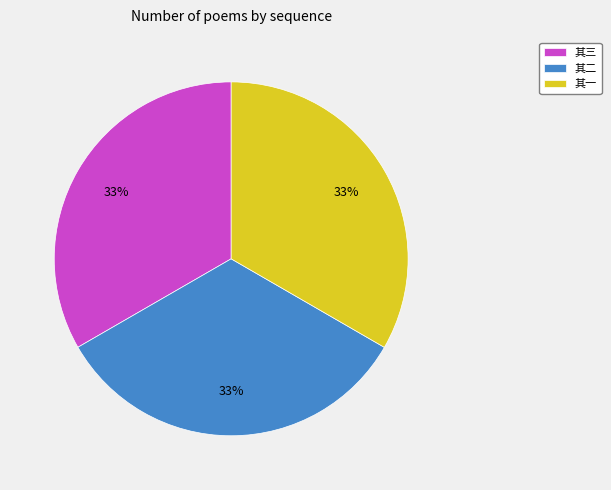

Do 其一 and 其二 together represent more than half of the pie?

Yes